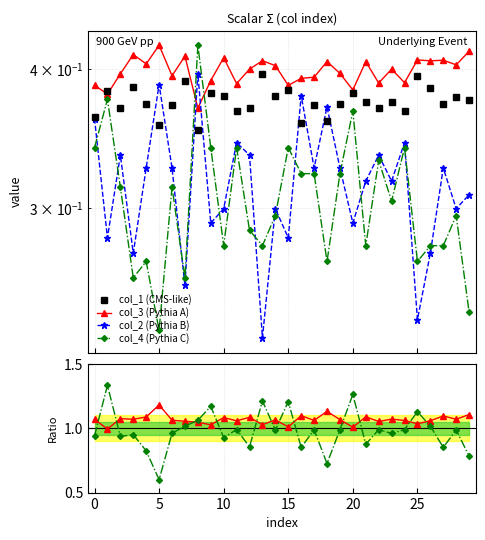

What is the average value of the col_3/col_1 series?

1.1